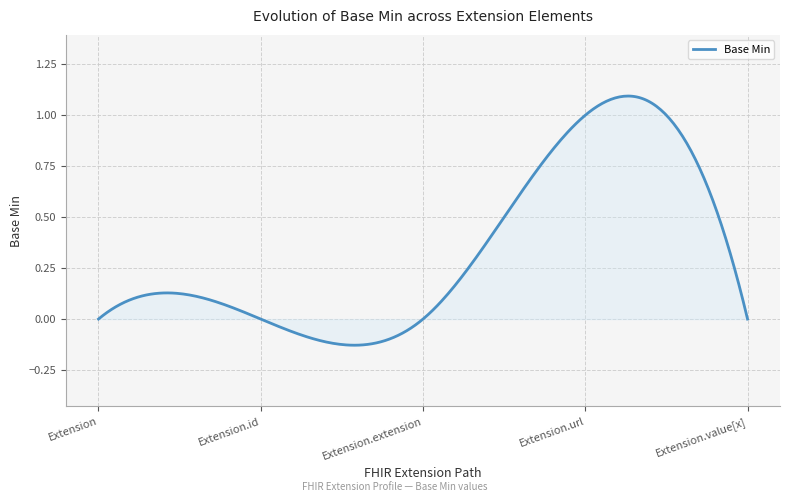

Does the chart have visible grid lines?

Yes